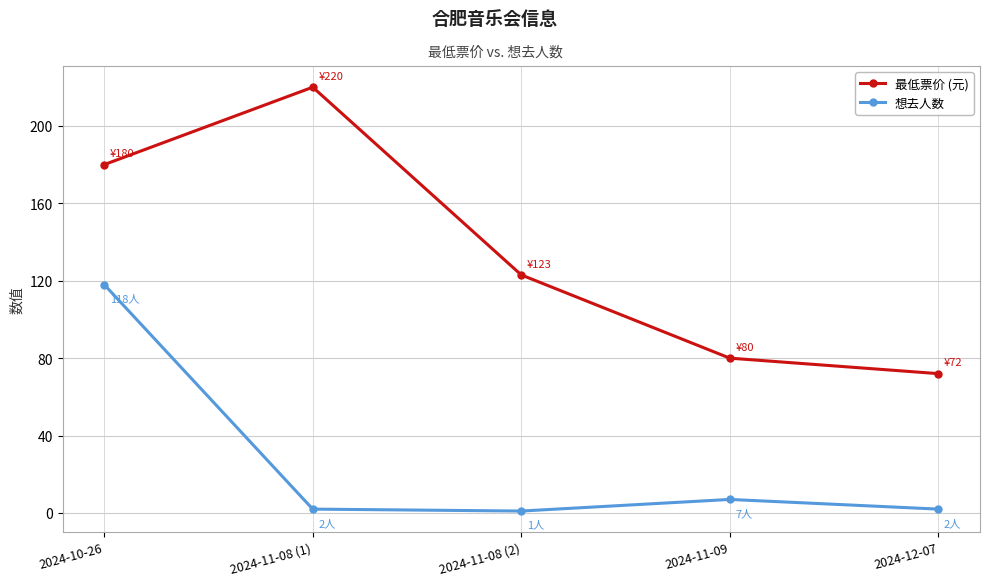

True or false: 想去人数 and 最低票价 (元) intersect in this chart.

False